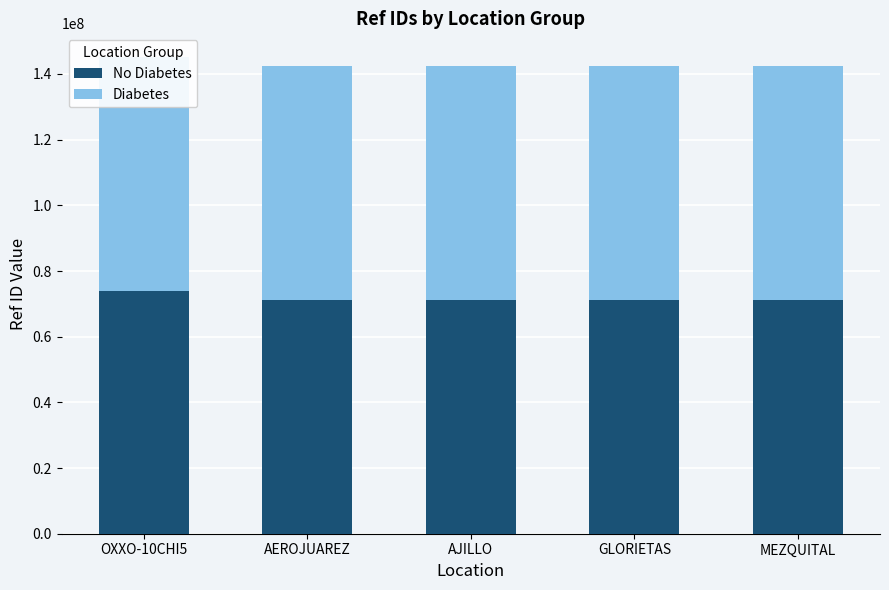

What is the total value across all series at GLORIETAS?

142489676